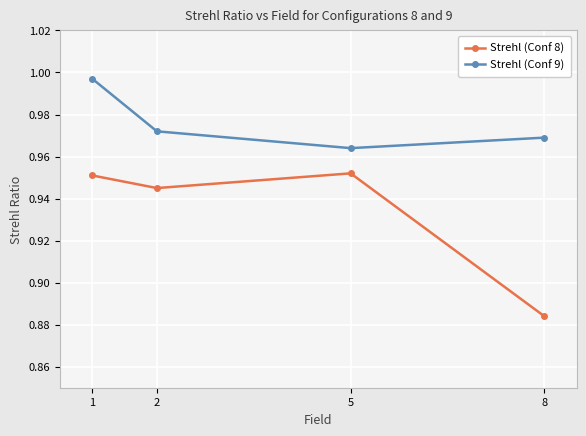

True or false: Strehl (Conf 8) and Strehl (Conf 9) intersect in this chart.

False